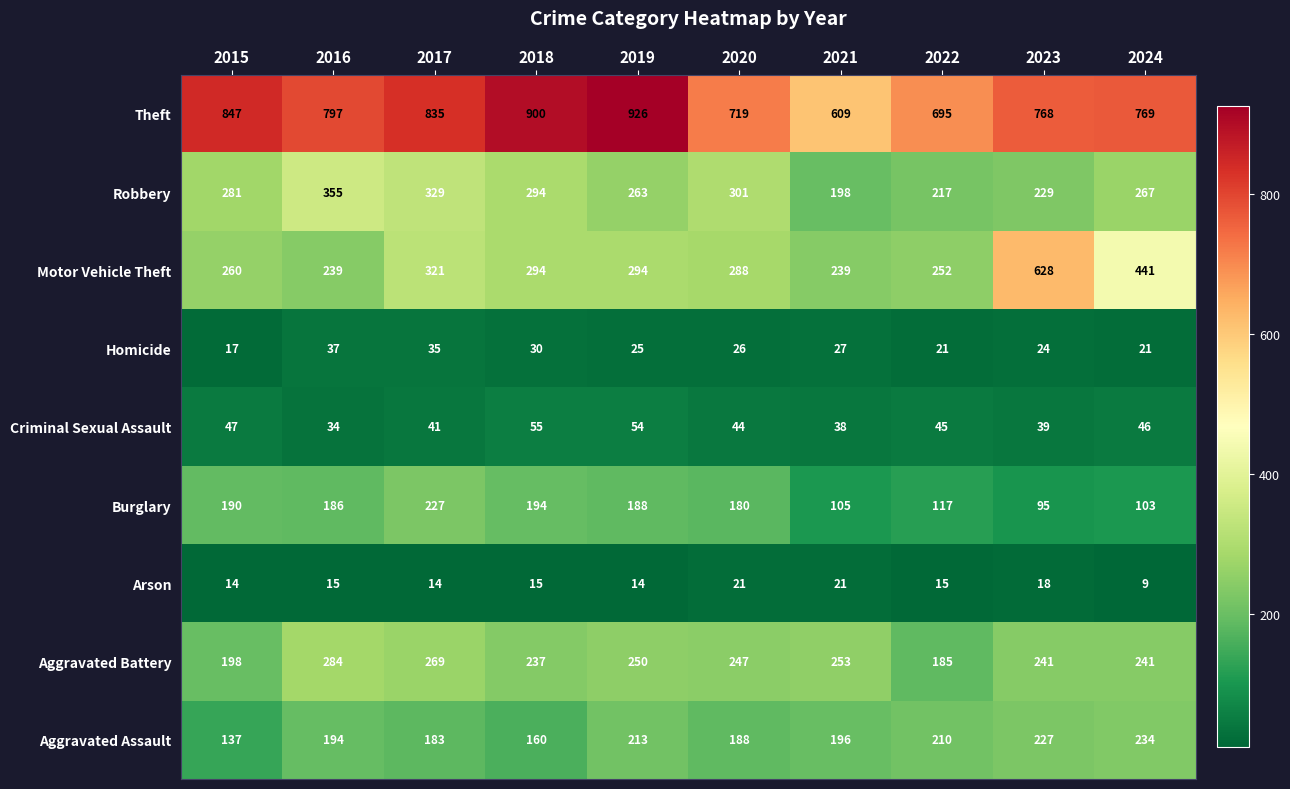

At 2024, list the series in order from largest to smallest.

Theft, Motor Vehicle Theft, Robbery, Aggravated Battery, Aggravated Assault, Burglary, Criminal Sexual Assault, Homicide, Arson